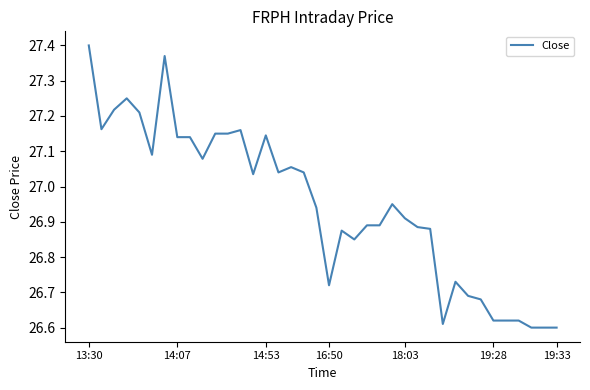

What is the difference between the maximum and minimum values?

0.8